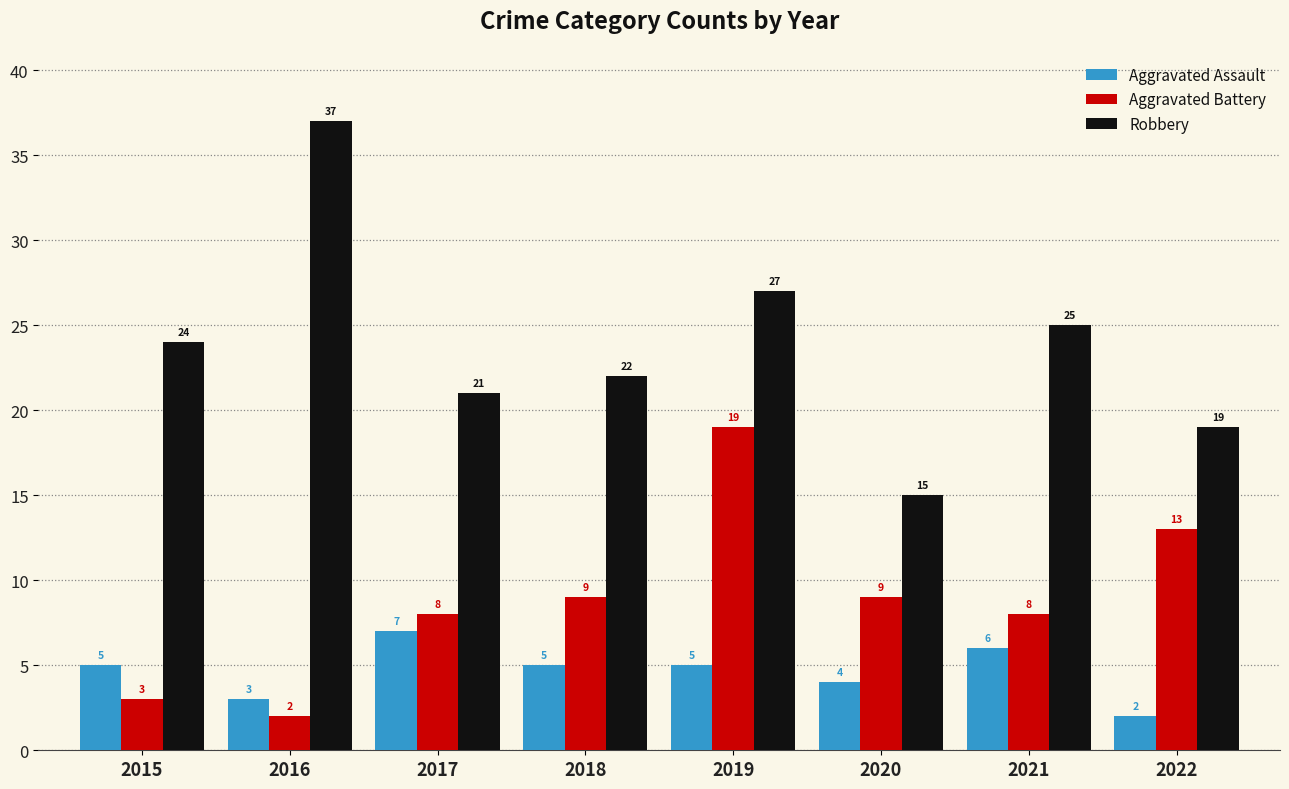

How many groups of bars are there?

8